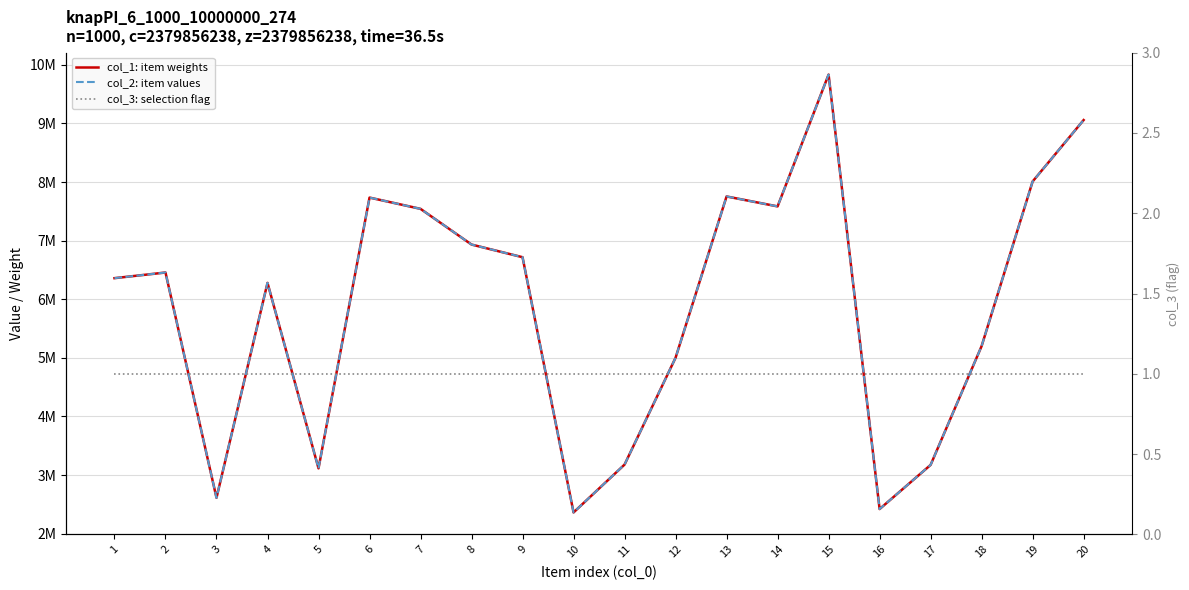

Is it true that col_3: selection flag equals 1 at 8?

False